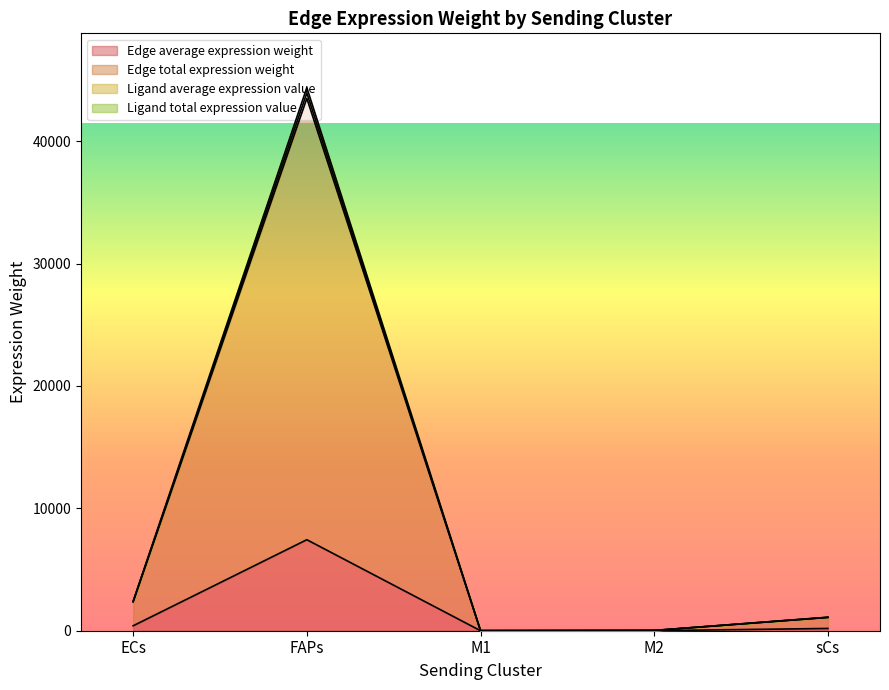

Does the chart display data point markers on the line(s)?

No